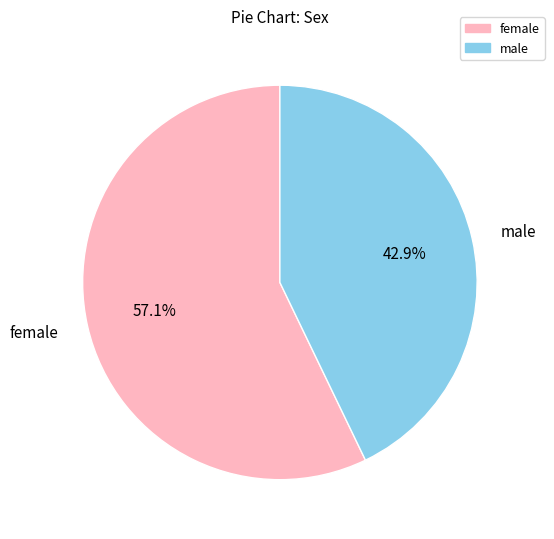

Rank the categories by value from highest to lowest.

female, male